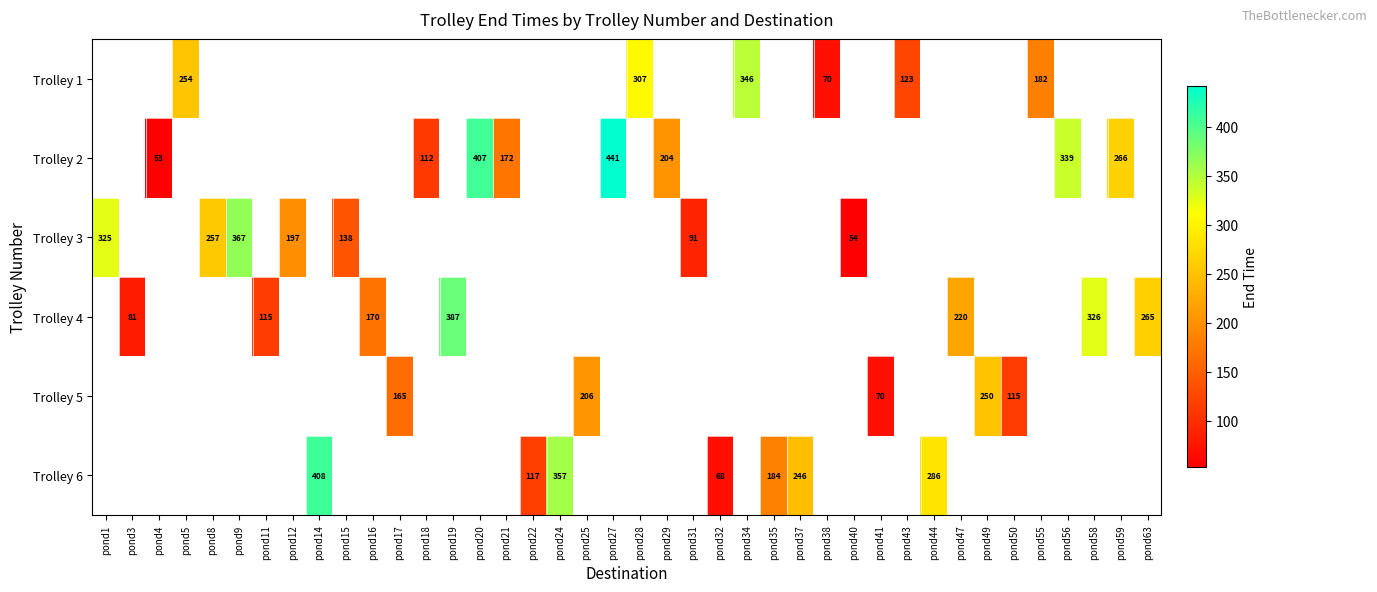

Count the number of data series in this chart.

6